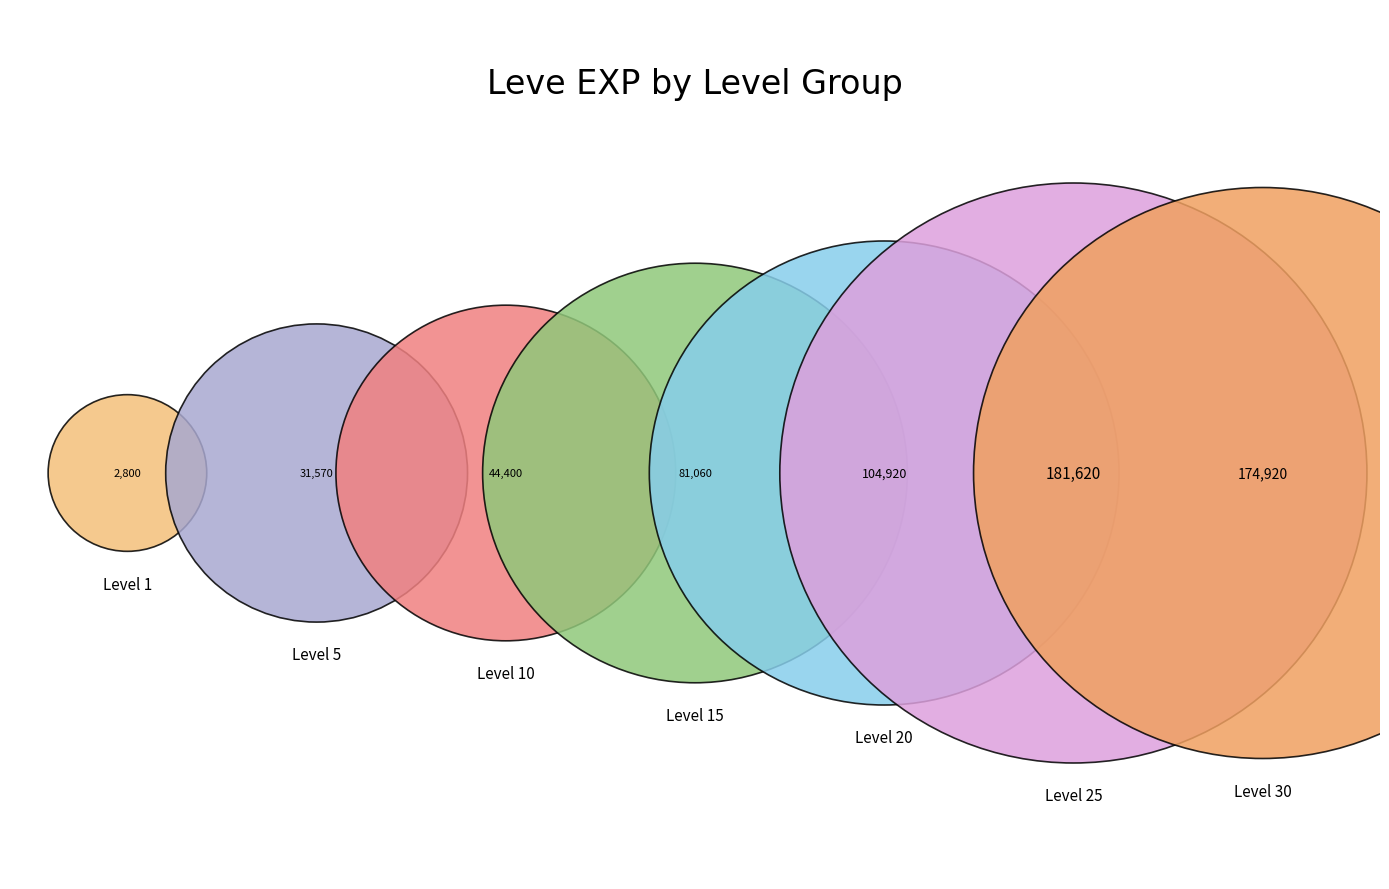

What is the smallest slice in the pie chart?

Level 1